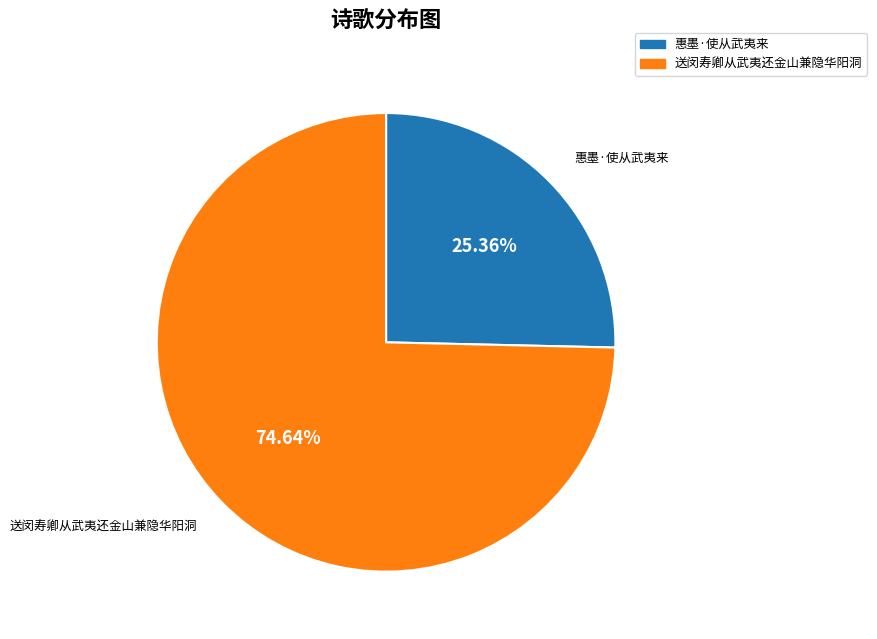

Does 送闵寿卿从武夷还金山兼隐华阳洞 represent more than half of the total?

Yes